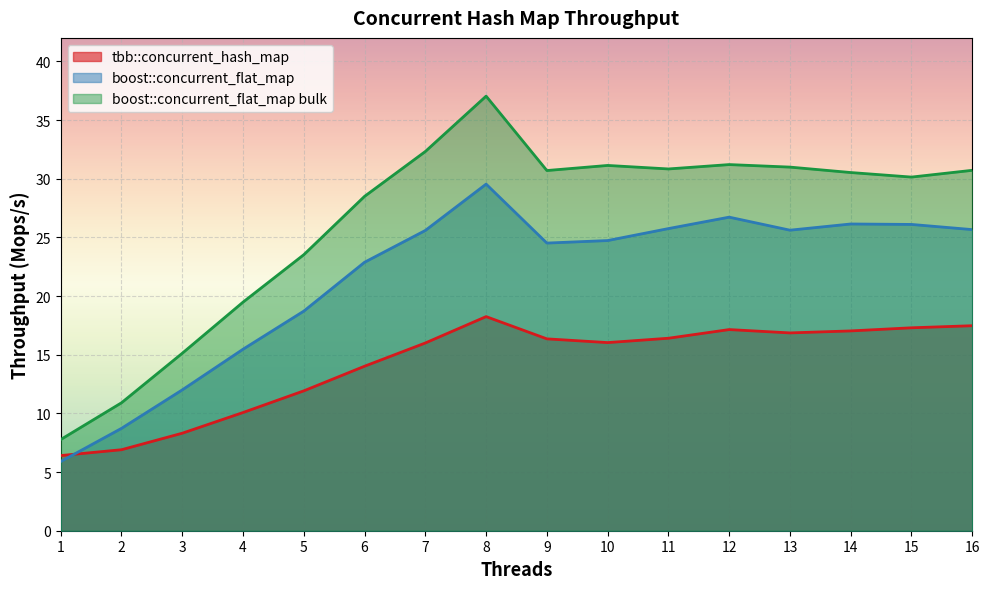

What is the value of the boost::concurrent_flat_map point at the 13th from the left?

25.6